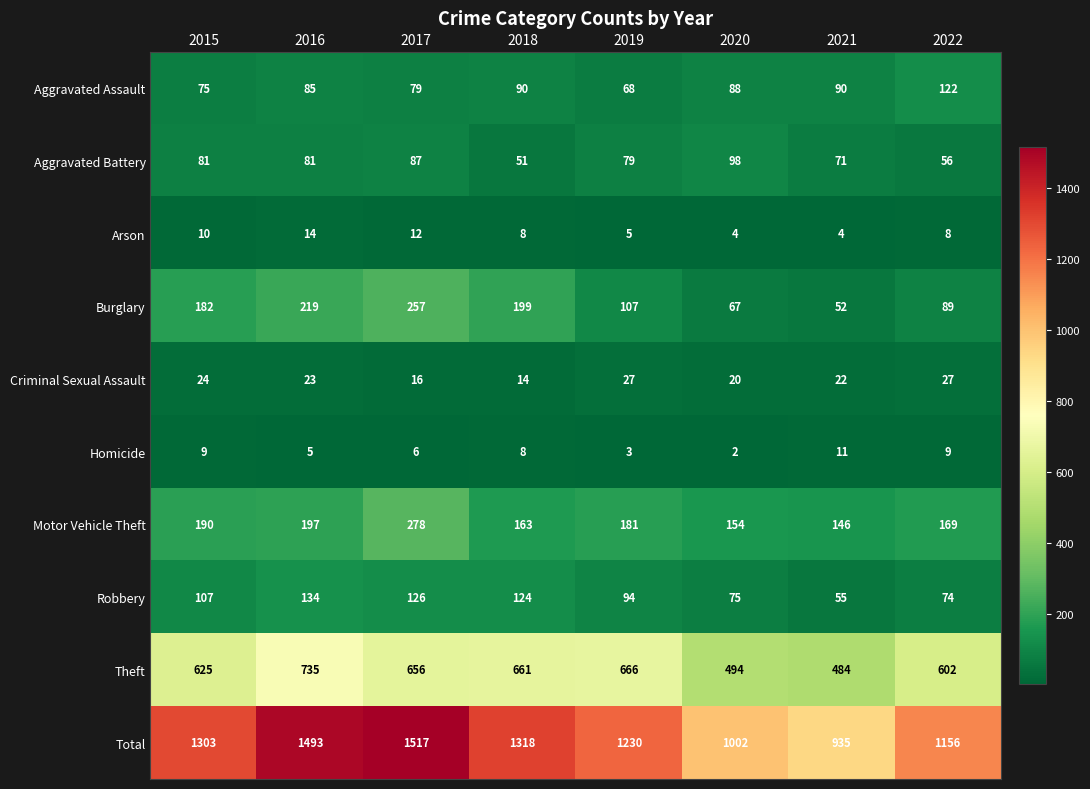

How many series are shown in this chart?

10